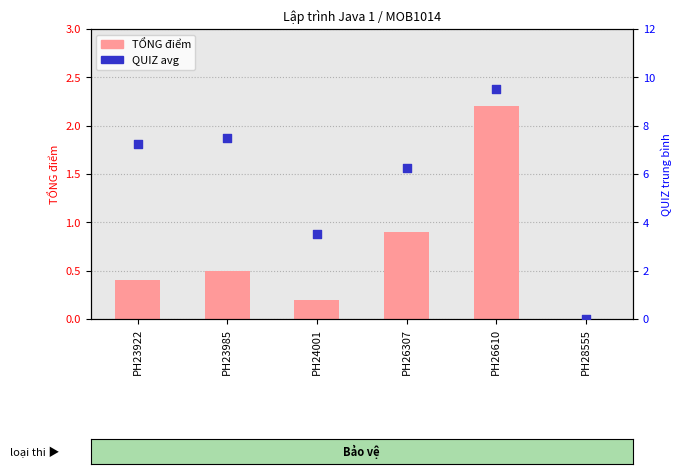

Which series has the widest spread of Y values?

QUIZ avg